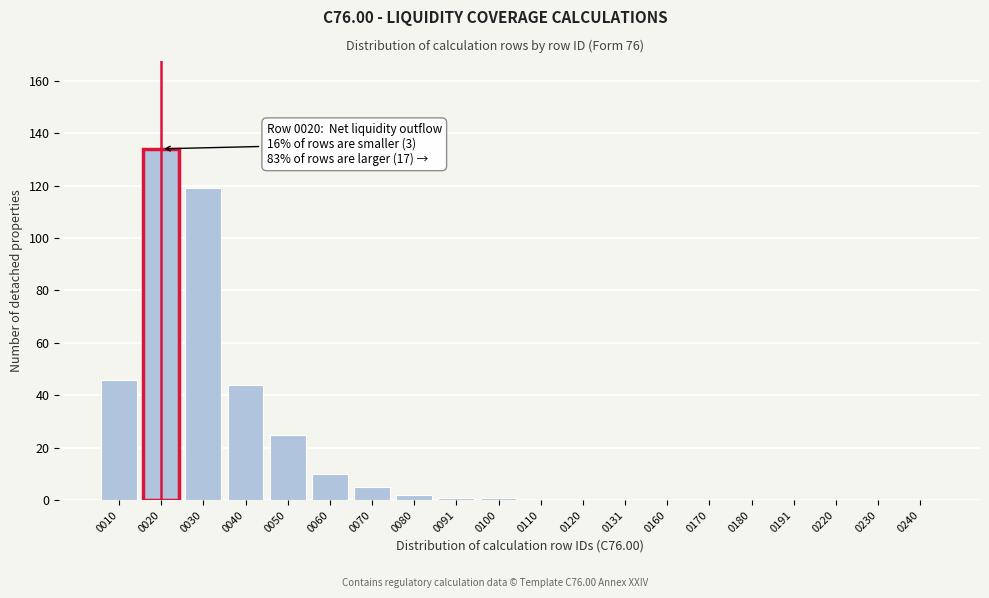

Reading right to left, extract all data points from this chart.

0240=0	0230=0	0220=0	0191=0	0180=0	0170=0	0160=0	0131=0	0120=0	0110=0	0100=1	0091=1	0080=2	0070=5	0060=10	0050=25	0040=44	0030=119	0020=134	0010=46